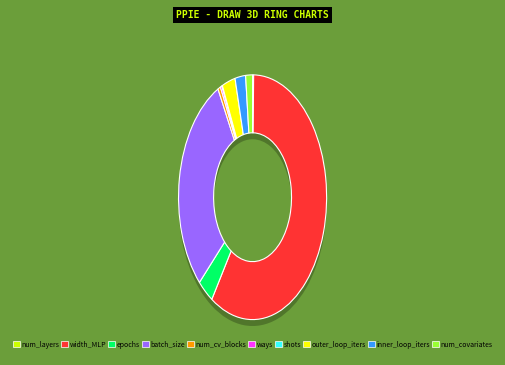

What percentage is the width_MLP slice, to the nearest percent?

59%